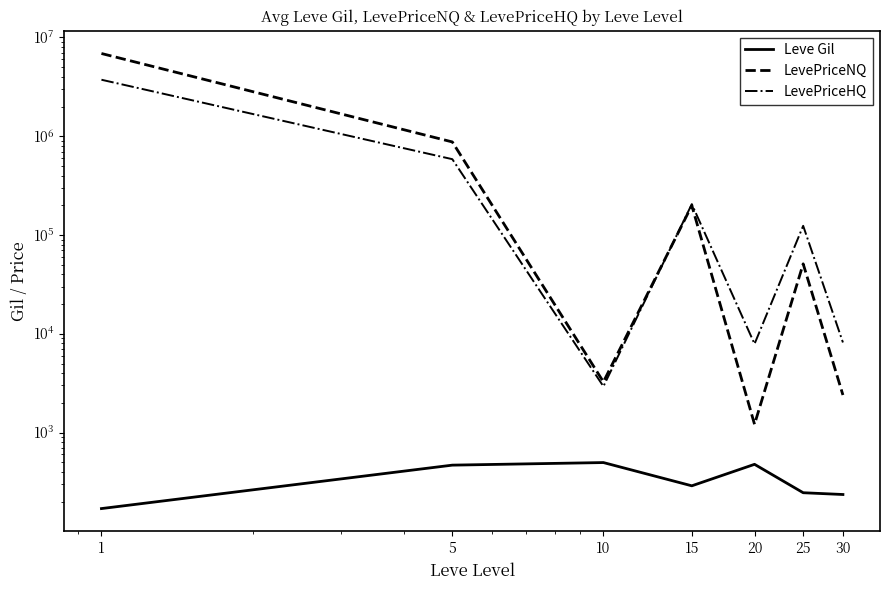

What is the total value across all series at 1?

10622732.0